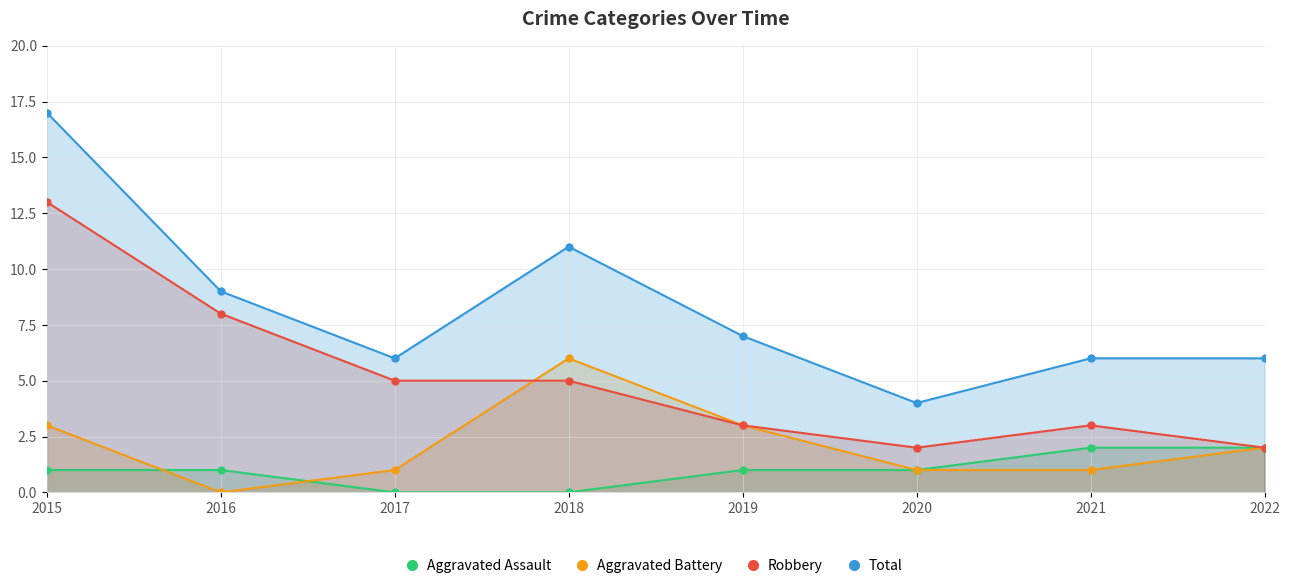

Rank the categories by Total value from highest to lowest.

2015, 2018, 2016, 2019, 2017, 2021, 2022, 2020